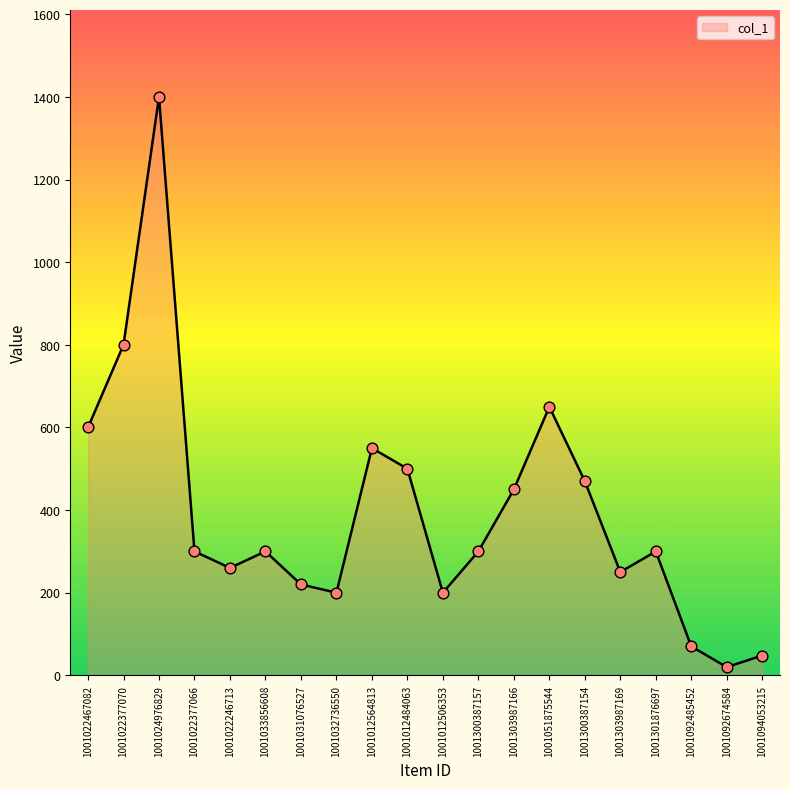

Which has a higher value, 1001303987166 or 1001092485452?

1001303987166